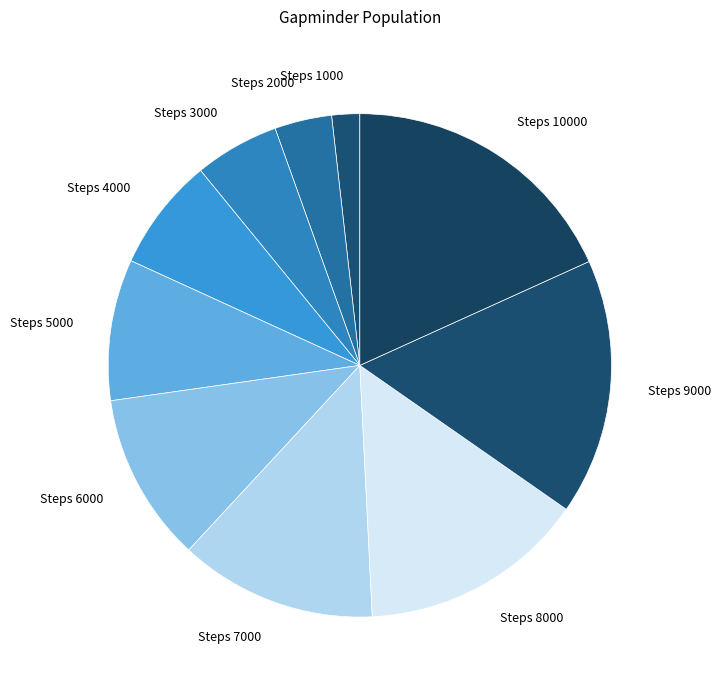

What is the largest slice in the pie chart?

Steps 10000